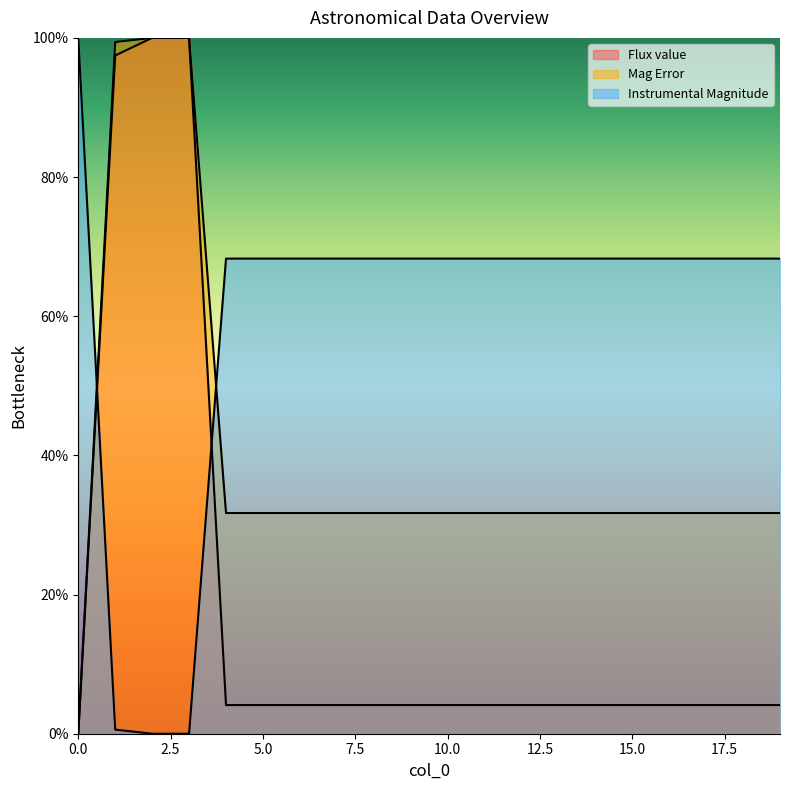

True or false: Mag Error and Instrumental Magnitude cross at least once.

True